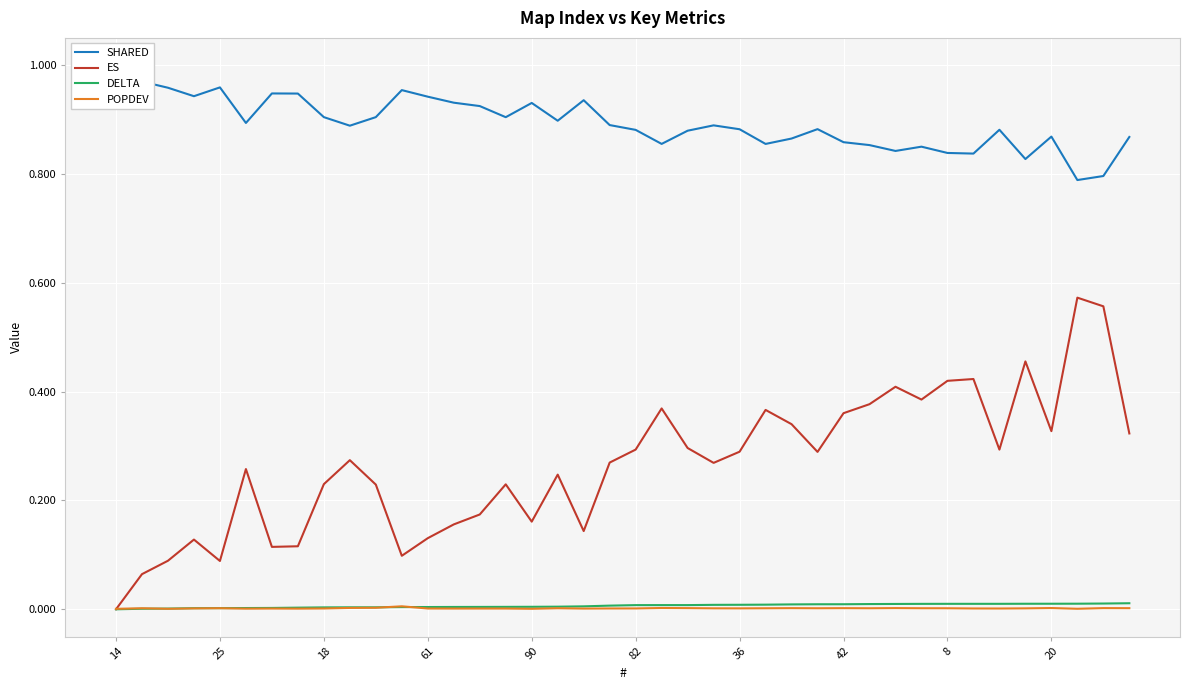

At which label does POPDEV reach its minimum?

14